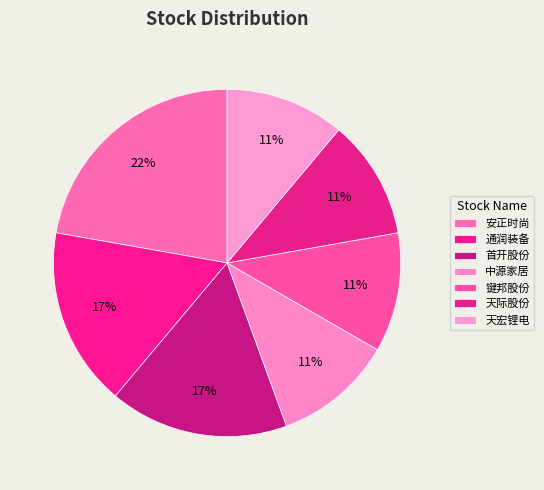

How many segments does this pie chart have?

7